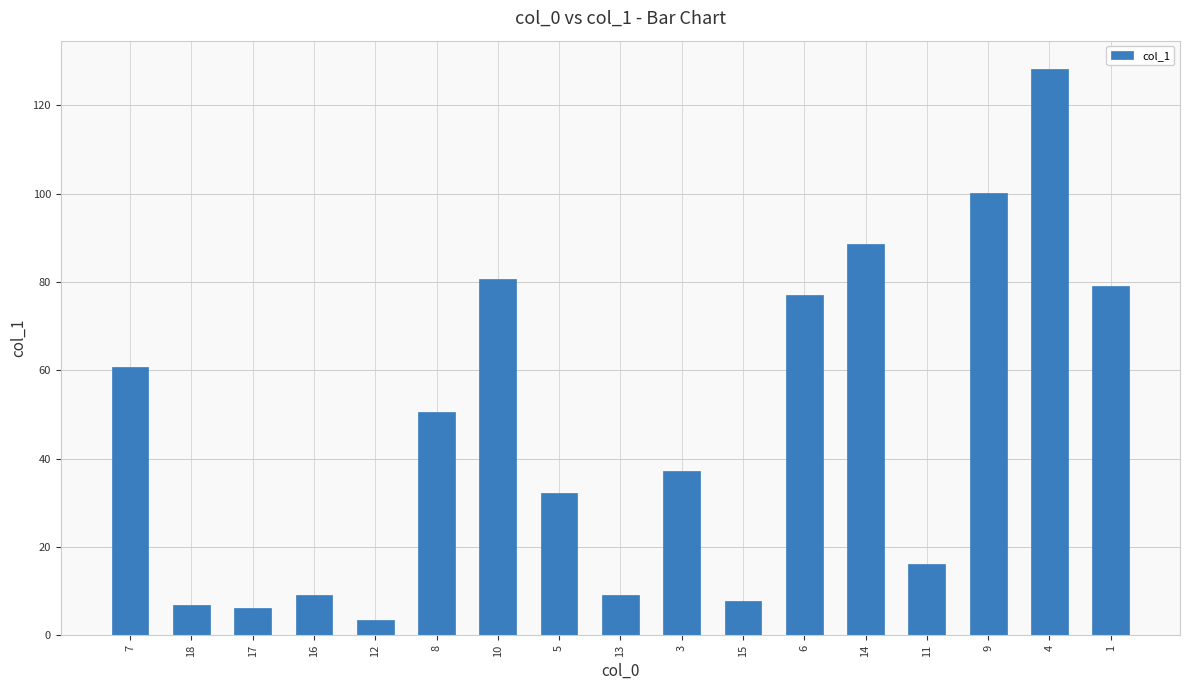

What is the ratio of the value at 3 to the value at 17?

6.0